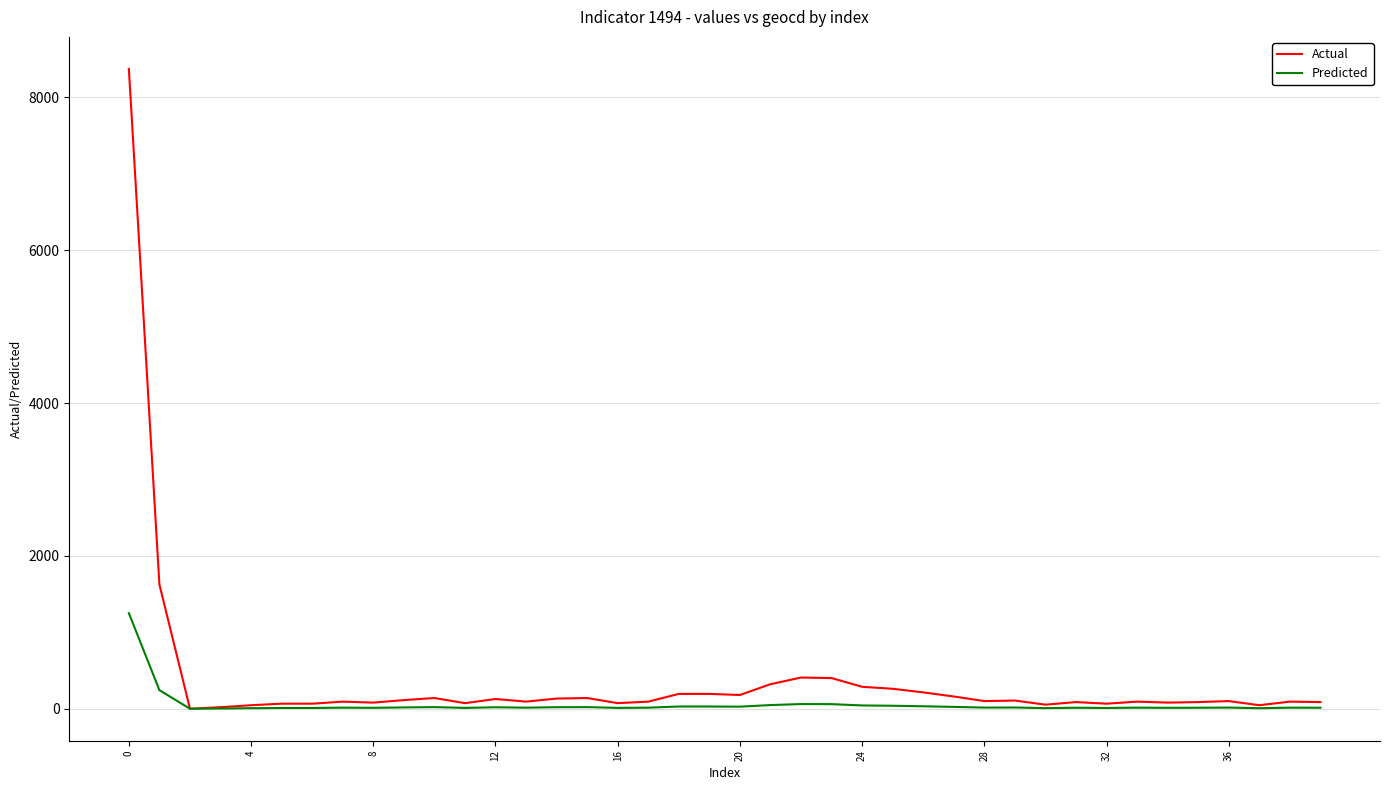

Rank the series by their maximum value, from lowest to highest.

Predicted, Actual